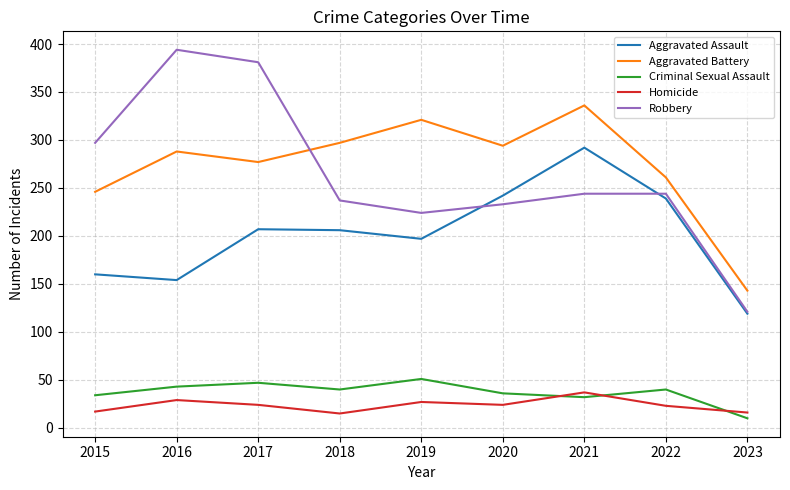

Read the Robbery value at 2020.

233